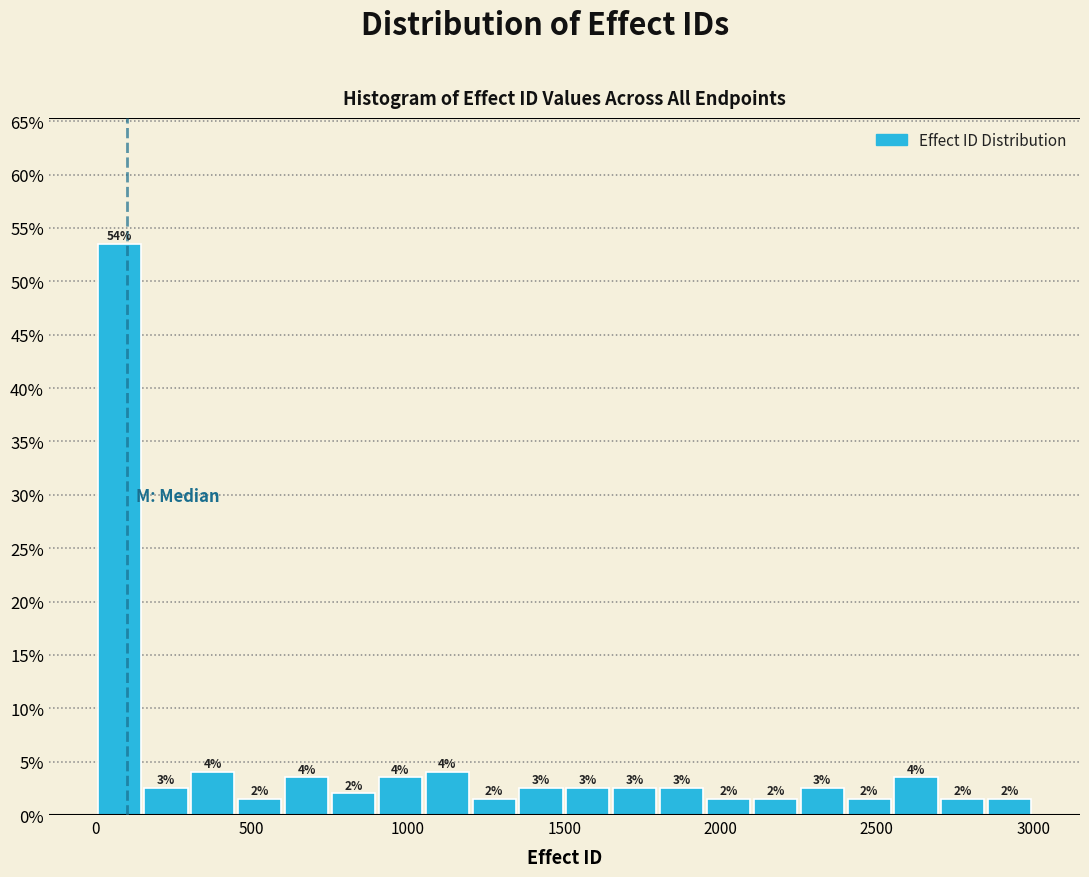

Around what value on the x-axis is the tallest bar? Give the approximate position of its centre, as read against the axis.

100